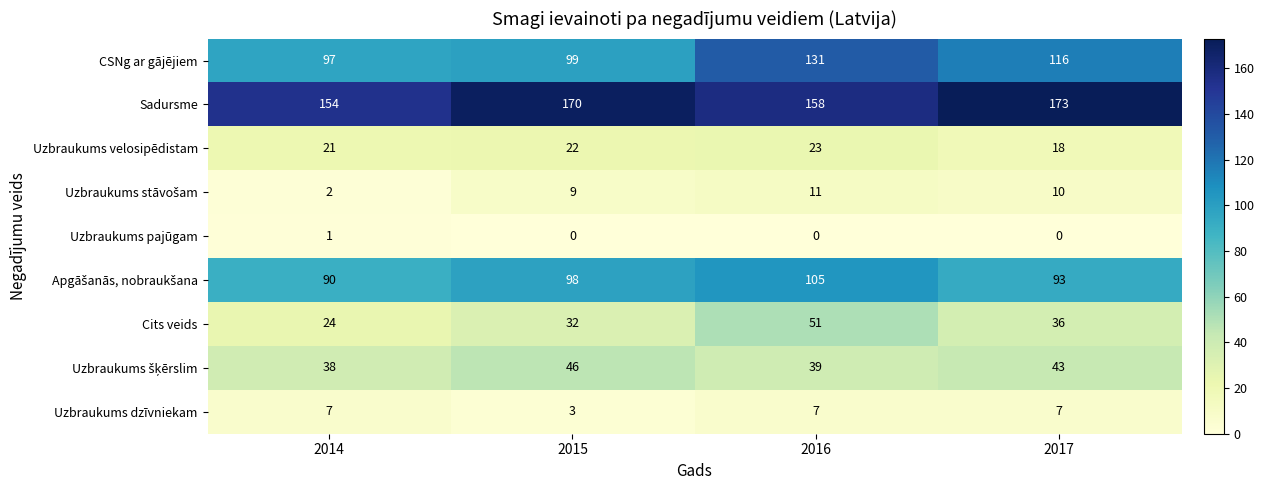

Which series changed the most between 2014 and 2015?

Sadursme